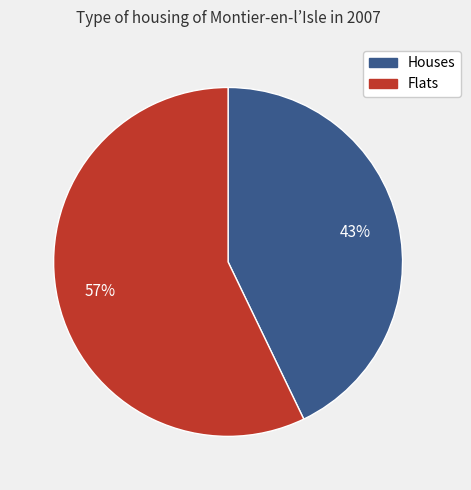

True or false: Flats accounts for 57% of the total.

True